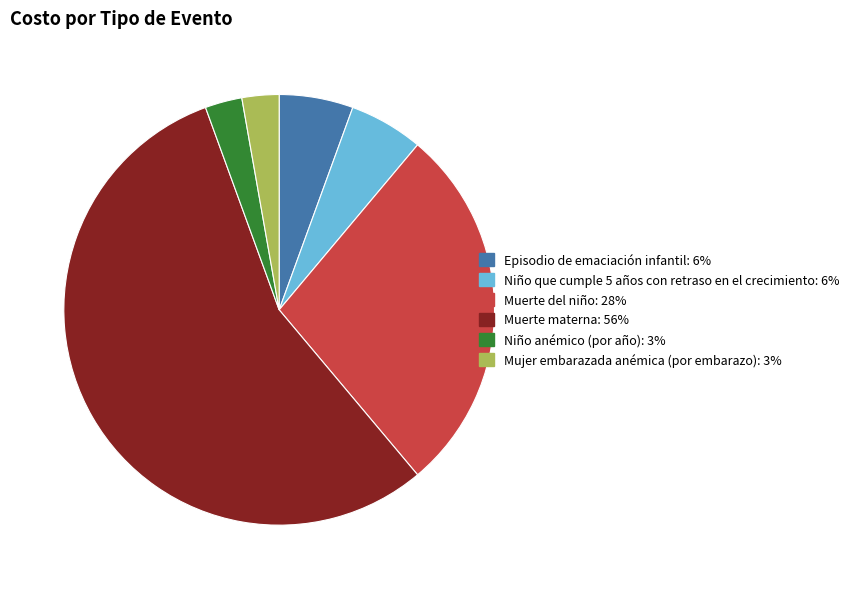

Is it true that Mujer embarazada anémica (por embarazo) is 3% of the pie?

True